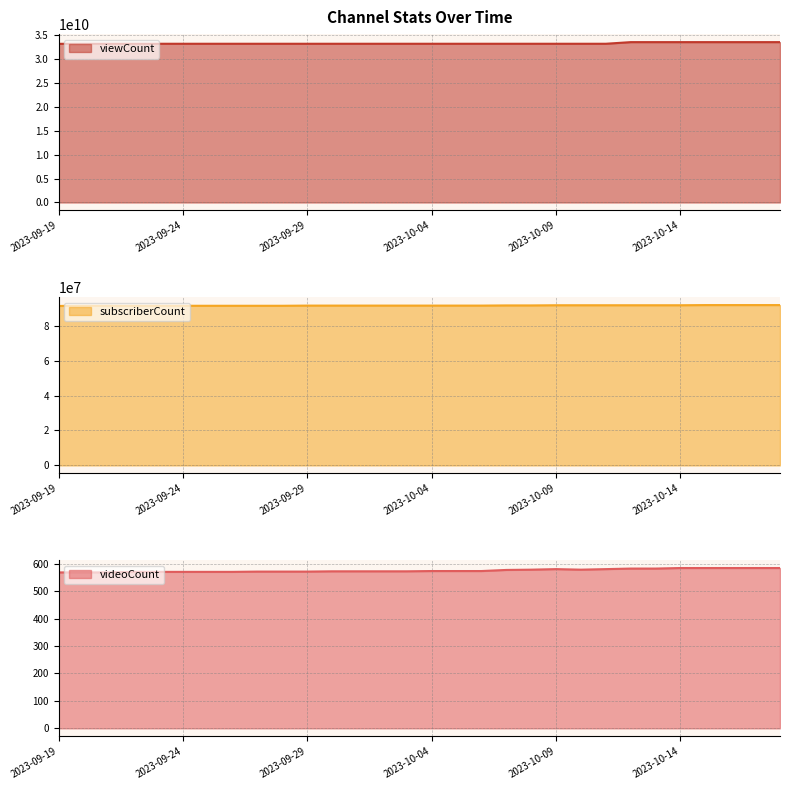

Which series has the widest spread of values?

viewCount